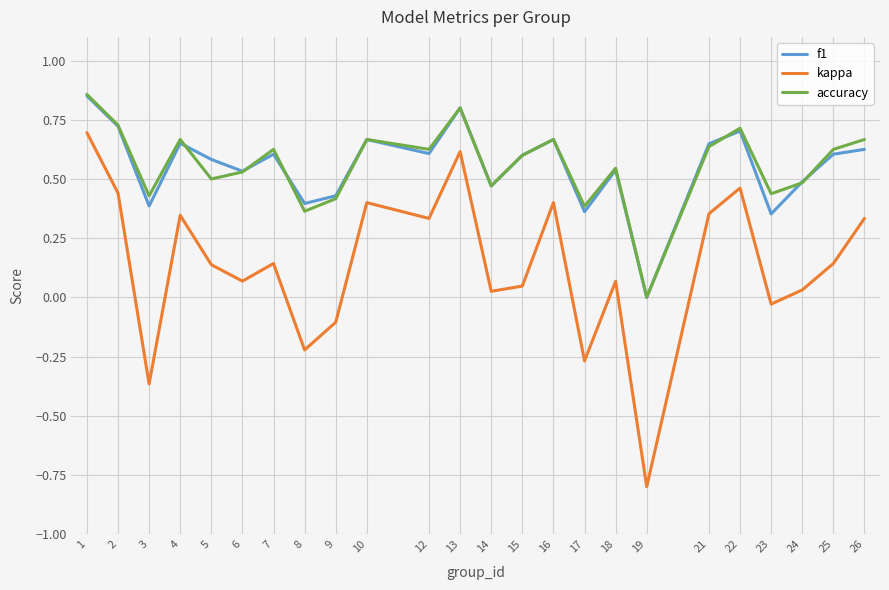

Does the chart have visible grid lines?

Yes